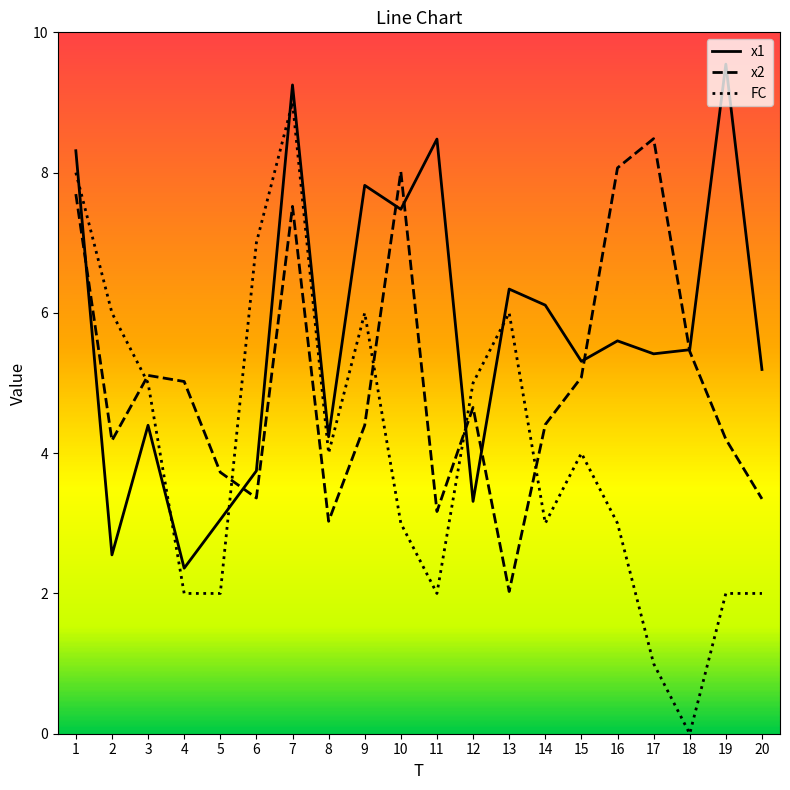

After their last crossing, which series has the higher values: x2 or FC?

x2